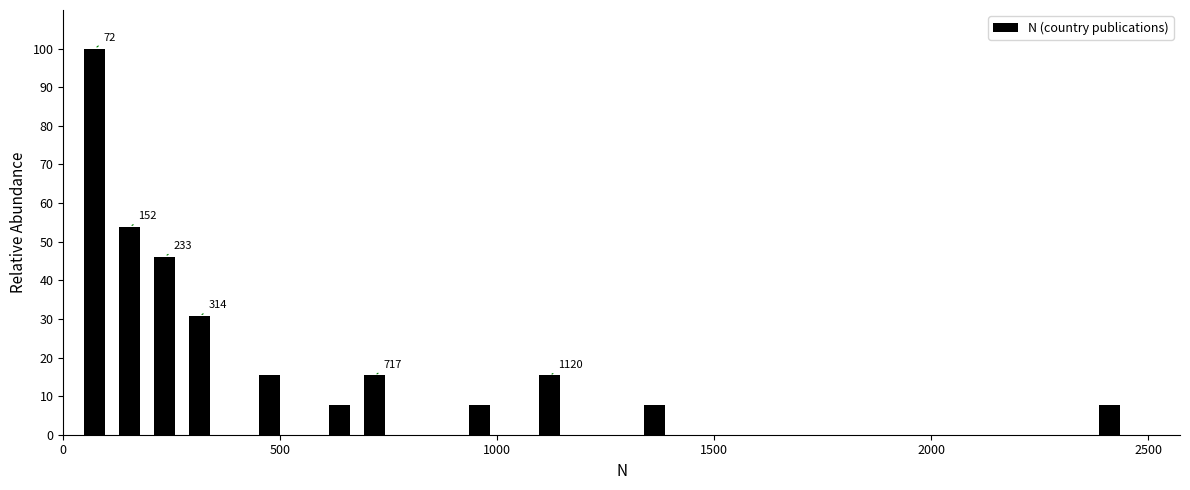

Around what value on the x-axis is the tallest bar? Give the approximate position of its centre, as read against the axis.

50